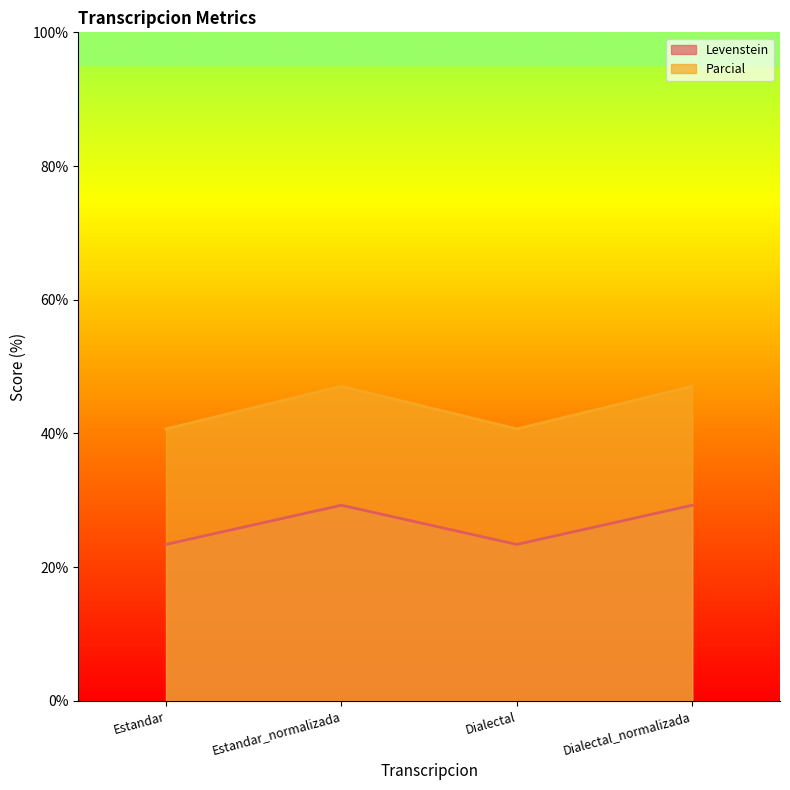

At which category does Parcial reach its first local valley?

Dialectal